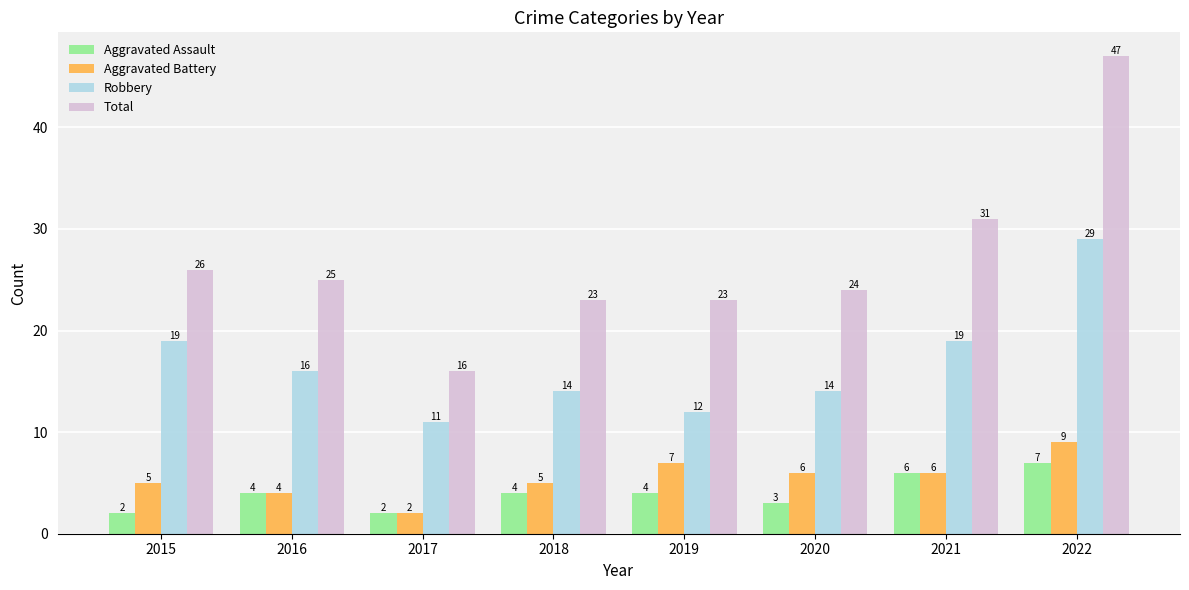

Are the bars horizontal?

No